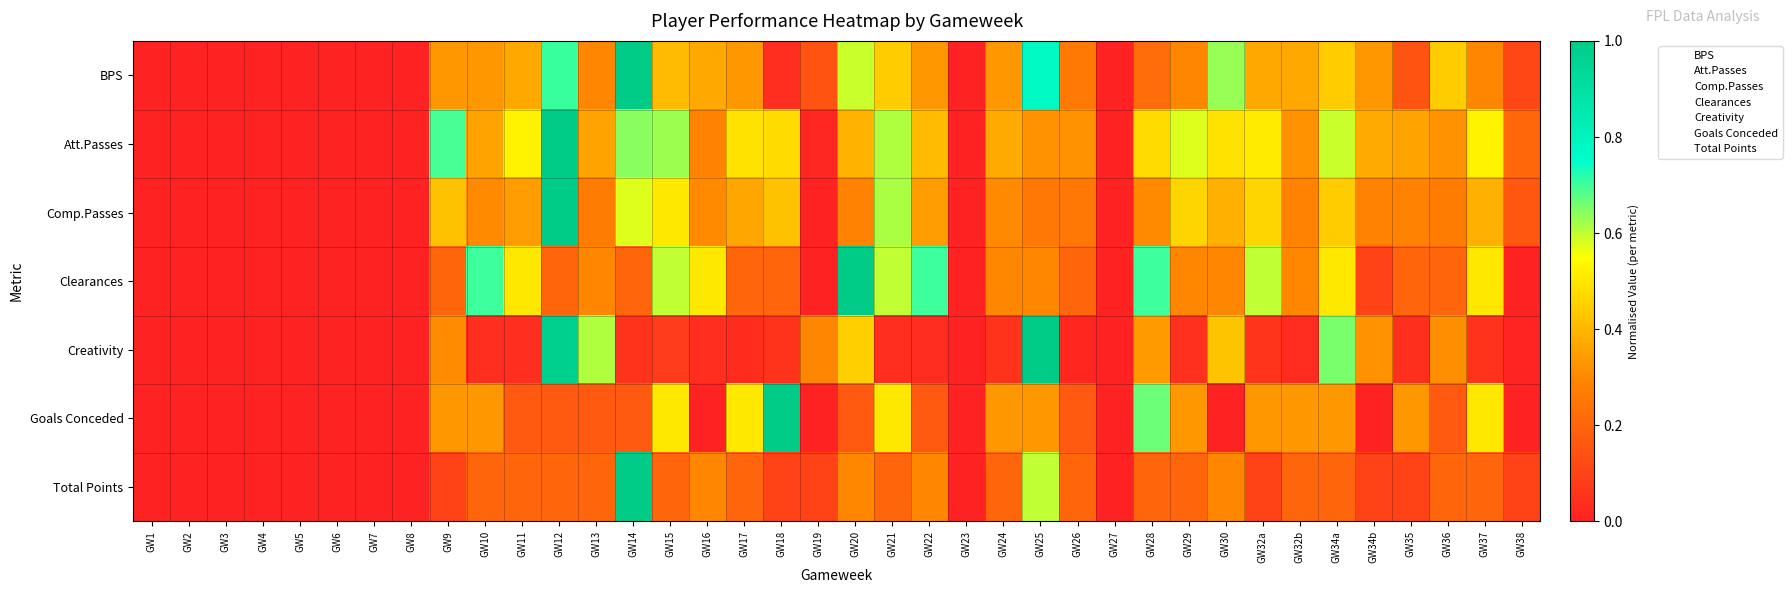

At which category is the sum across all series the highest?

GW12